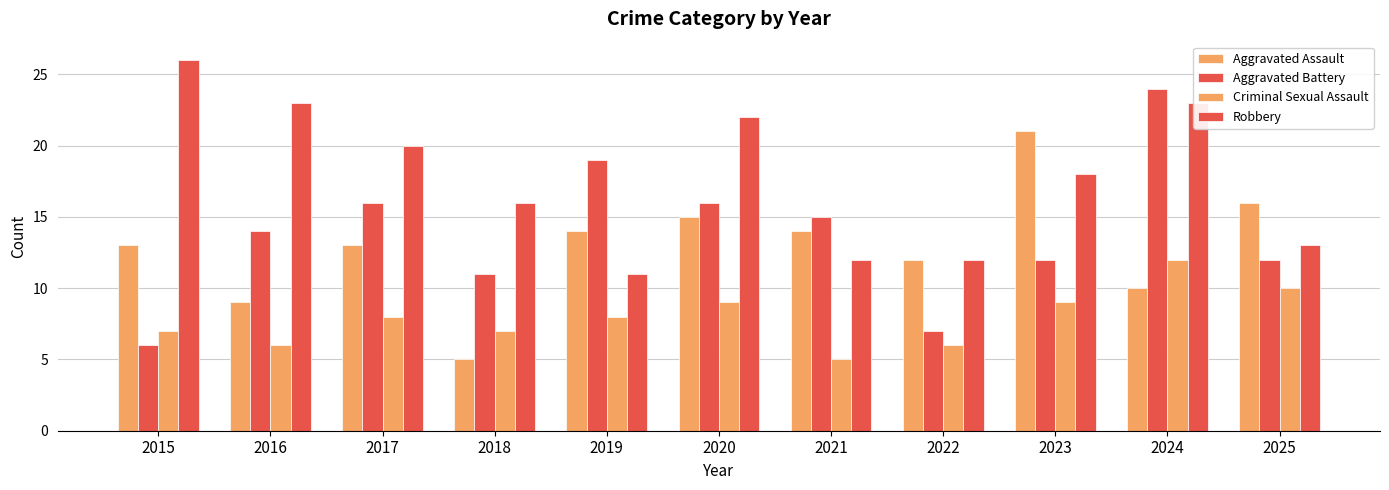

How many data points does each series have?

11